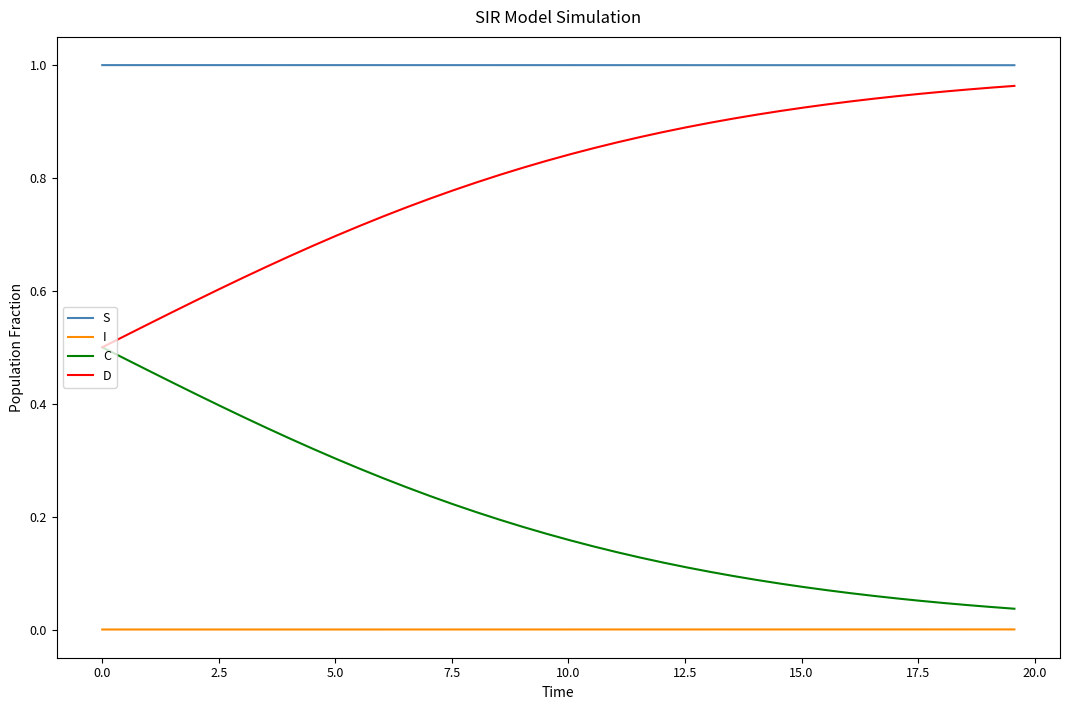

Rank the series by their average value, from highest to lowest.

S, D, C, I